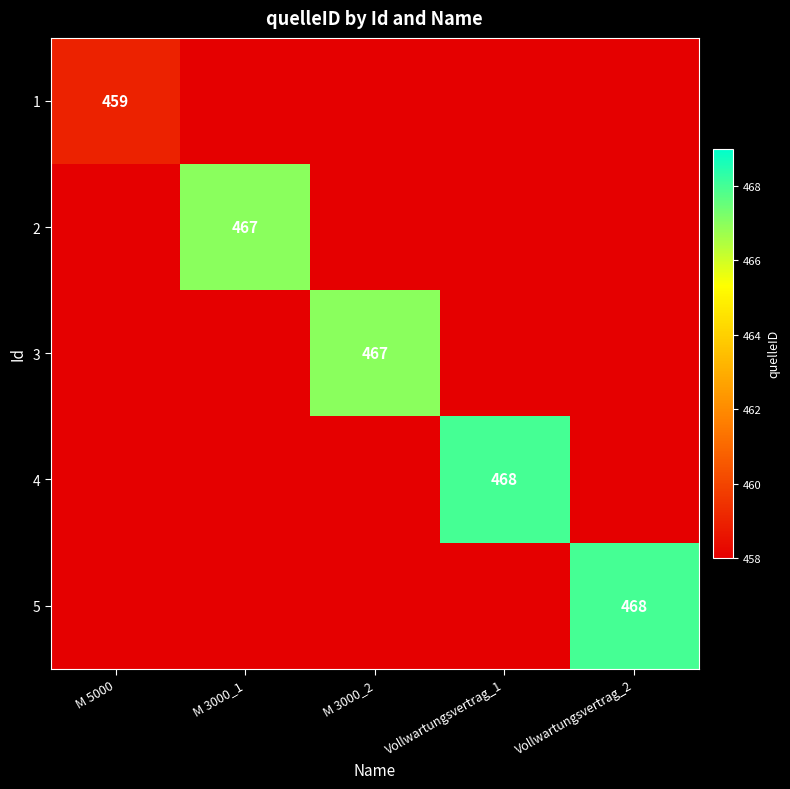

The value of 5 at Vollwartungsvertrag_2 is 687. True or false?

False